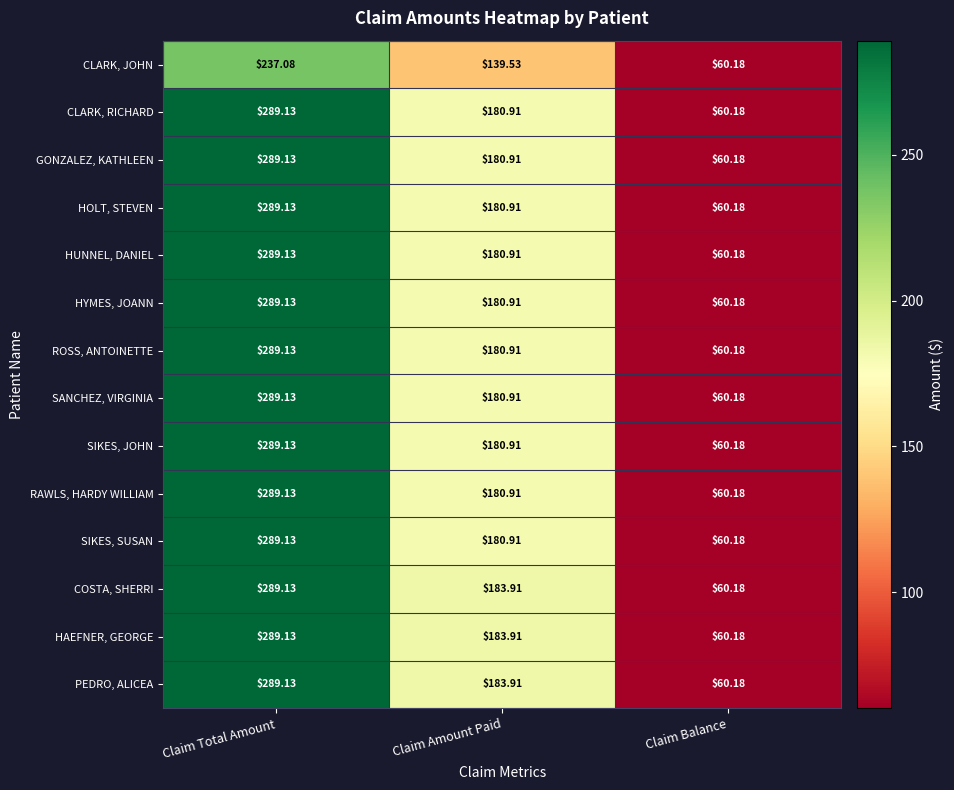

Count the number of categories in the chart.

3